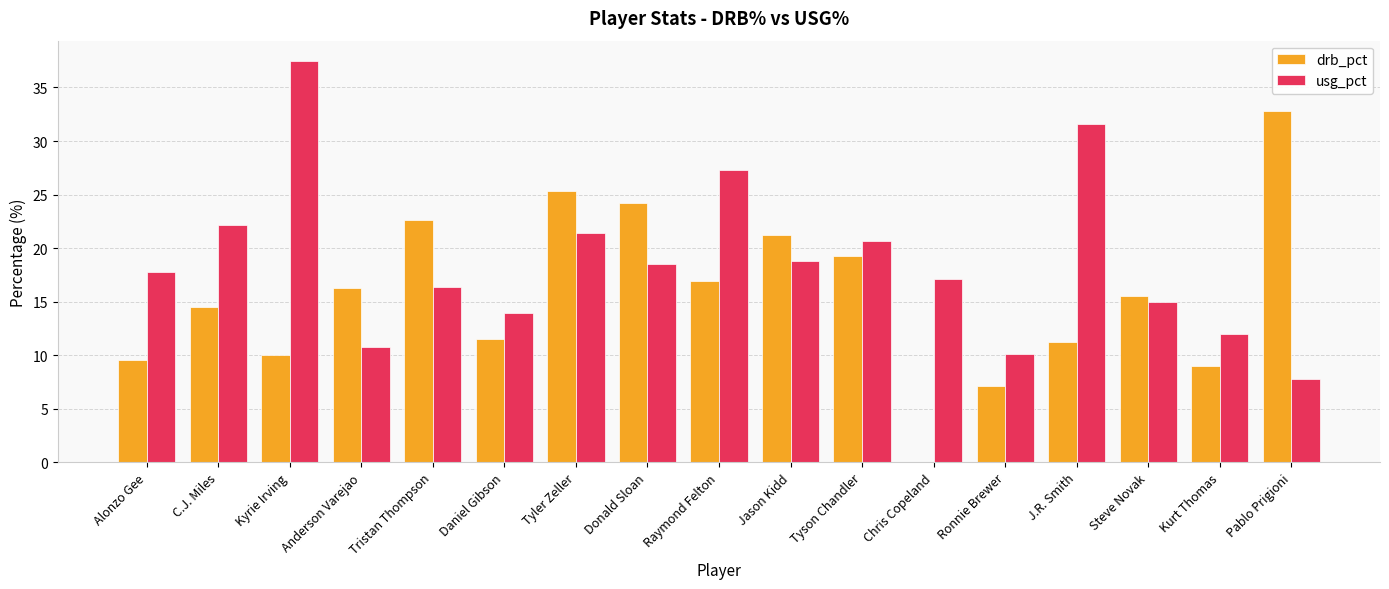

What value does the usg_pct series have at Kurt Thomas?

12.0